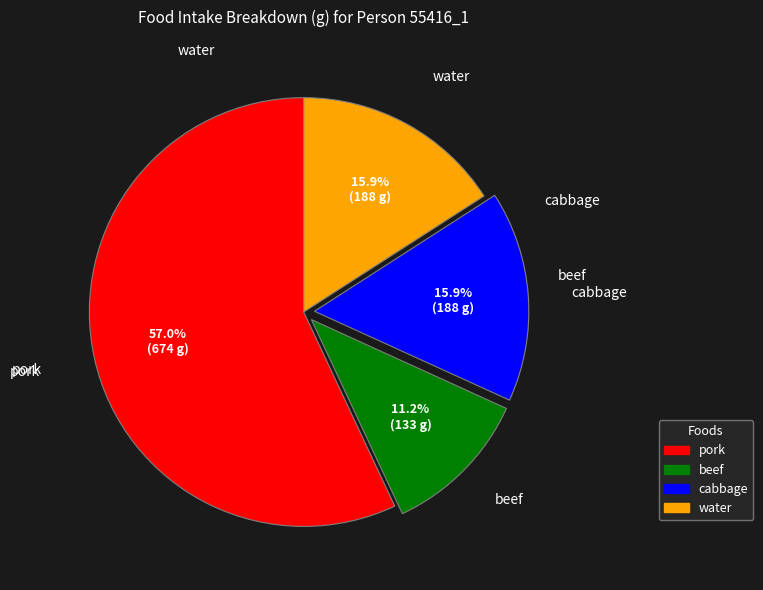

How many segments does this pie chart have?

4